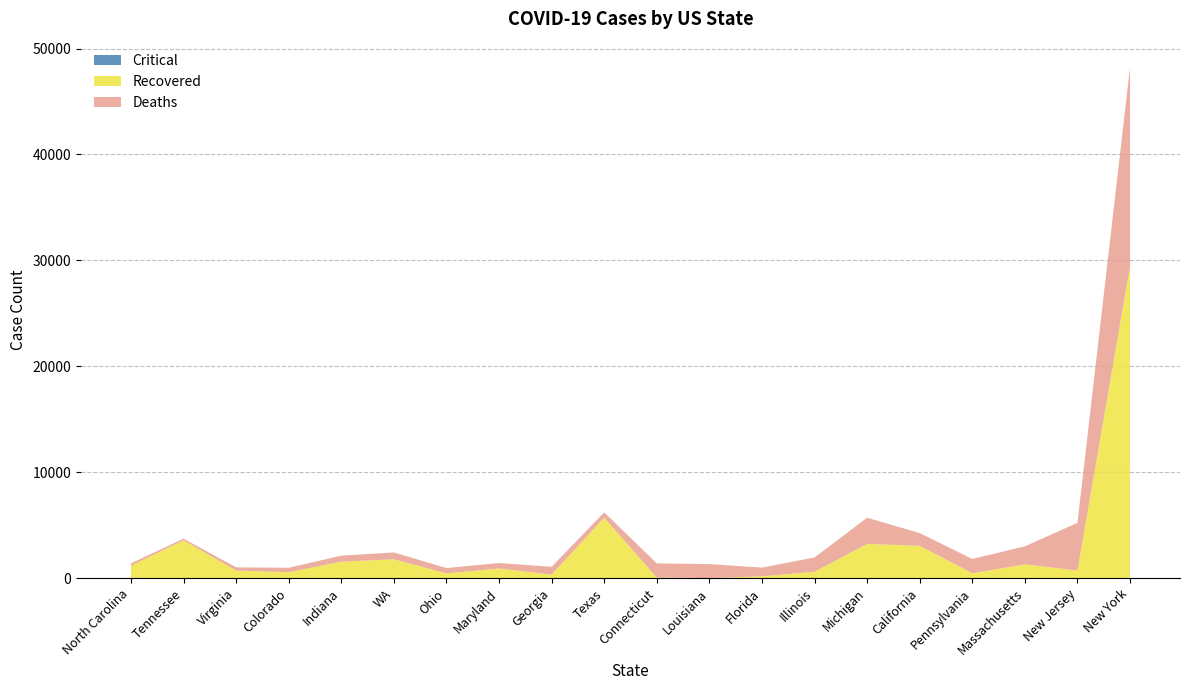

At which category is the sum across all series the highest?

New York